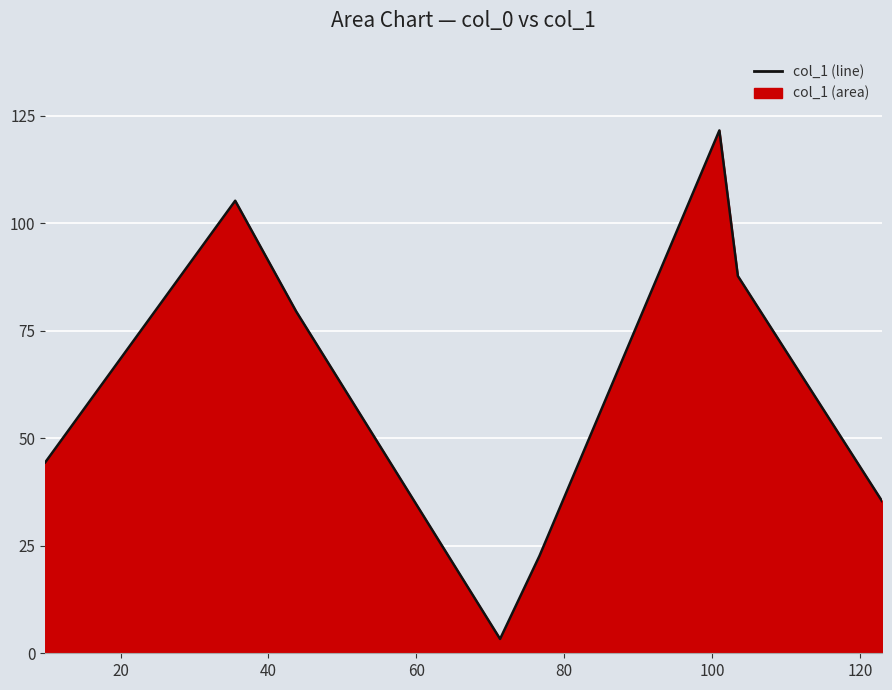

What is the sum of all values?

499.9